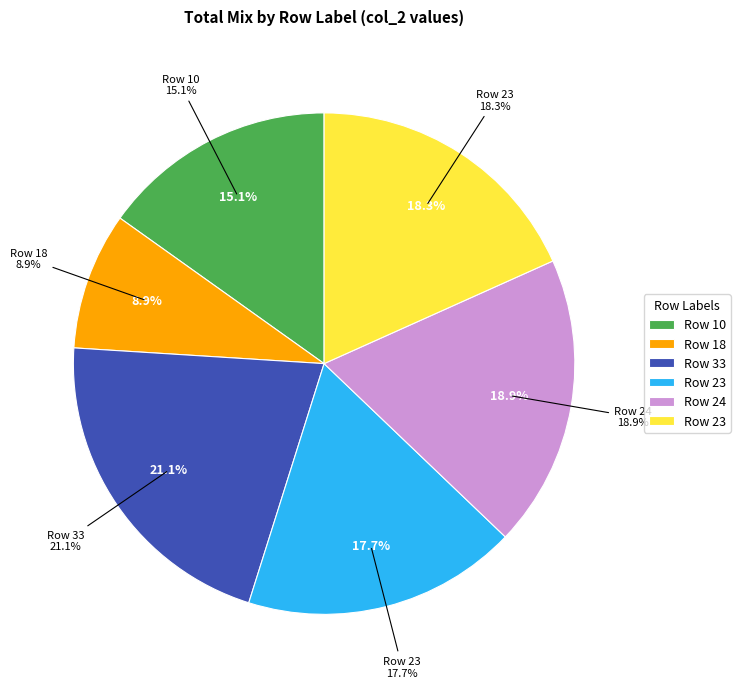

True or false: 18 accounts for 9% of the total.

True